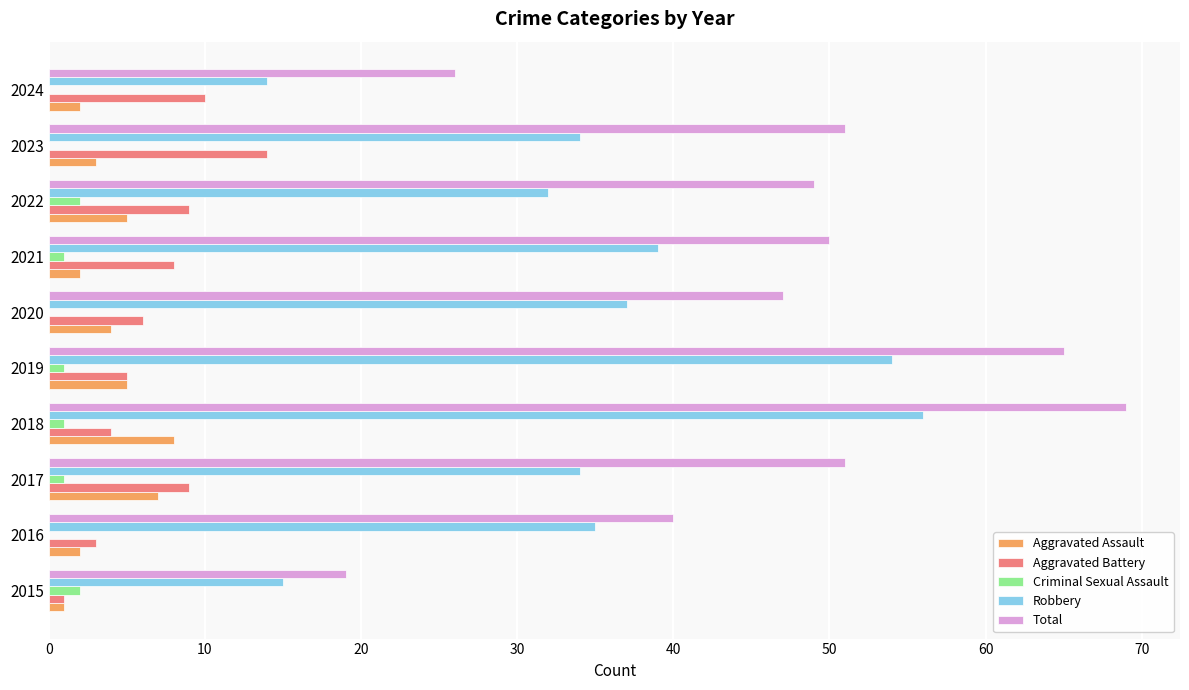

What is the sum of all Aggravated Battery values?

69